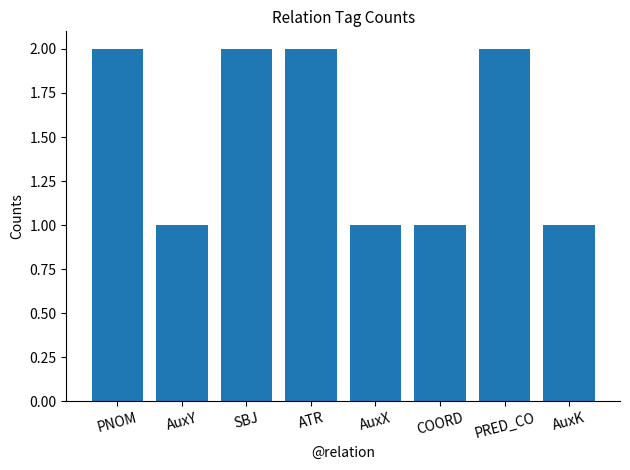

What is the change in value from ATR to COORD?

-1